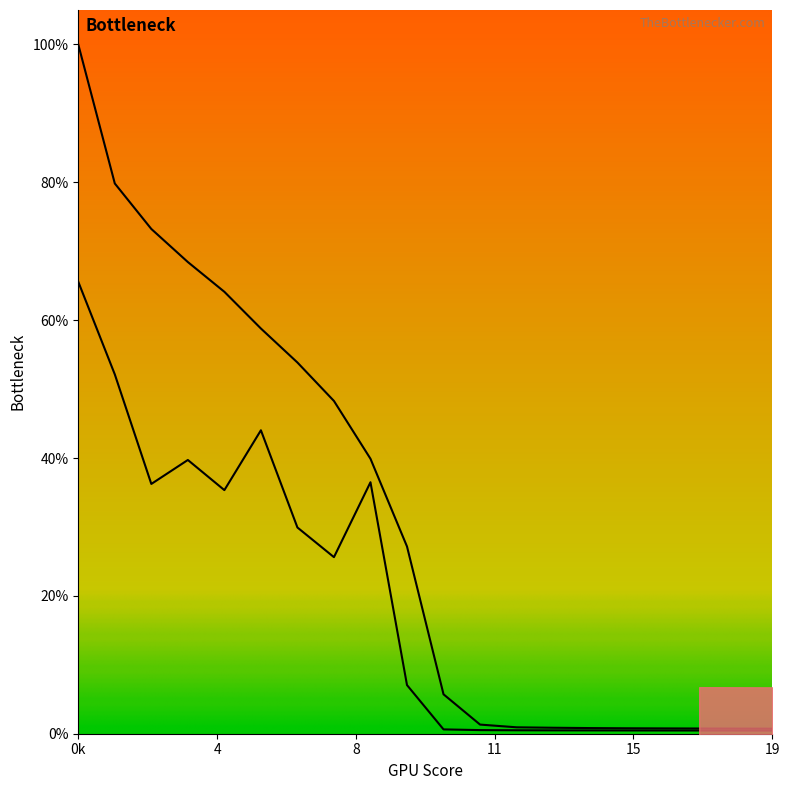

Where is the first local minimum for 1?

2